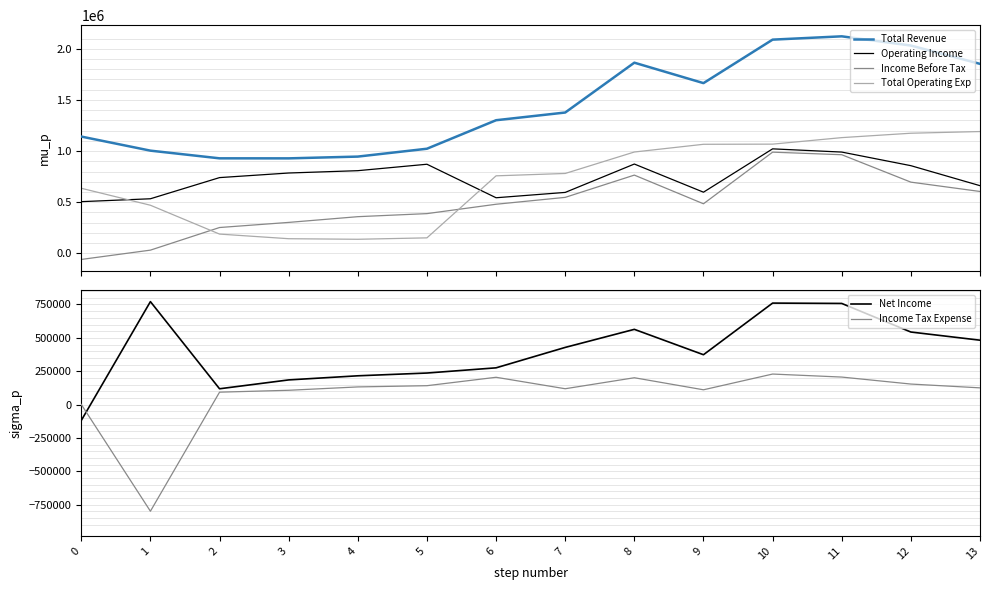

True or false: Total Operating Exp has a value of 1770444 at 8.

False